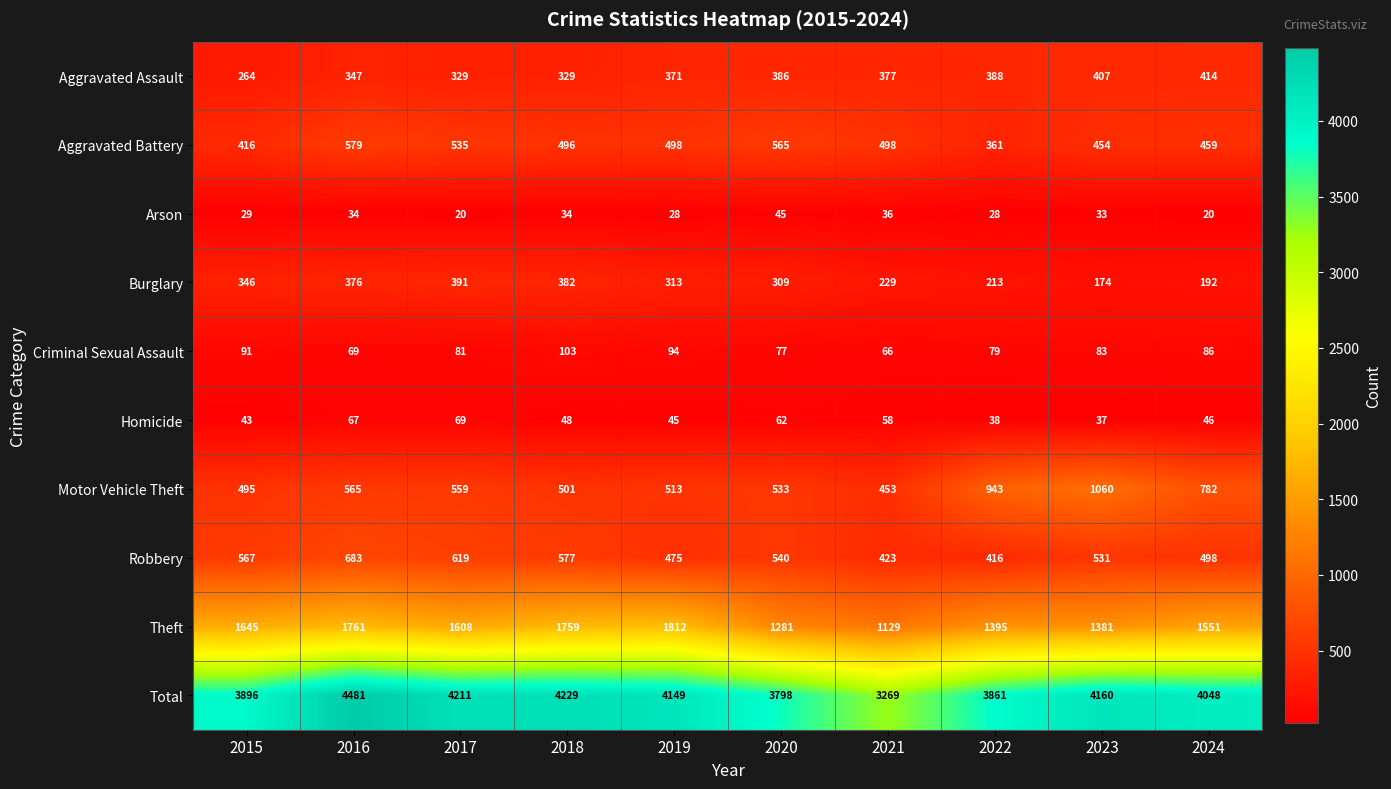

Which category has the highest value across all series?

2016